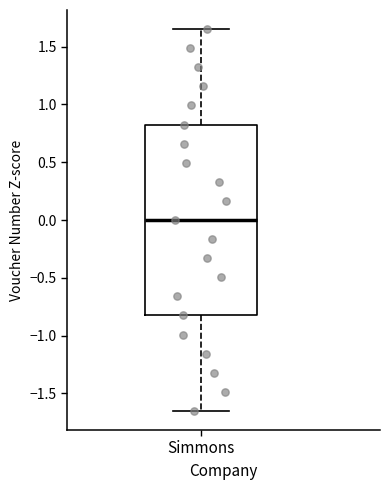

Transcribe this box plot: give where the median line is, the range the box spans, and where the two whiskers end, as read against the y-axis. The values are not printed on the chart, so give them approximately, as read against the axis.

median 0.00, box -0.85 to 0.85, whiskers -1.65 to 1.65